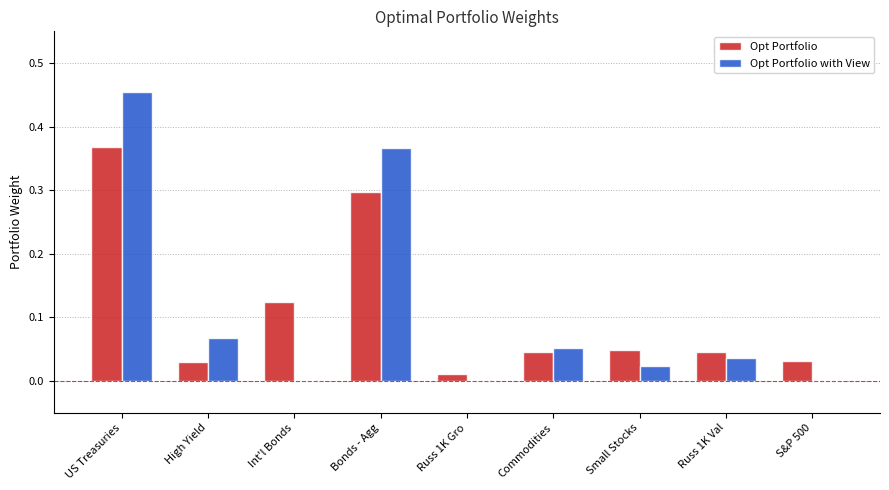

Is the value of Opt Portfolio at Small Stocks greater than the value of Opt Portfolio with View at Bonds - Agg?

No